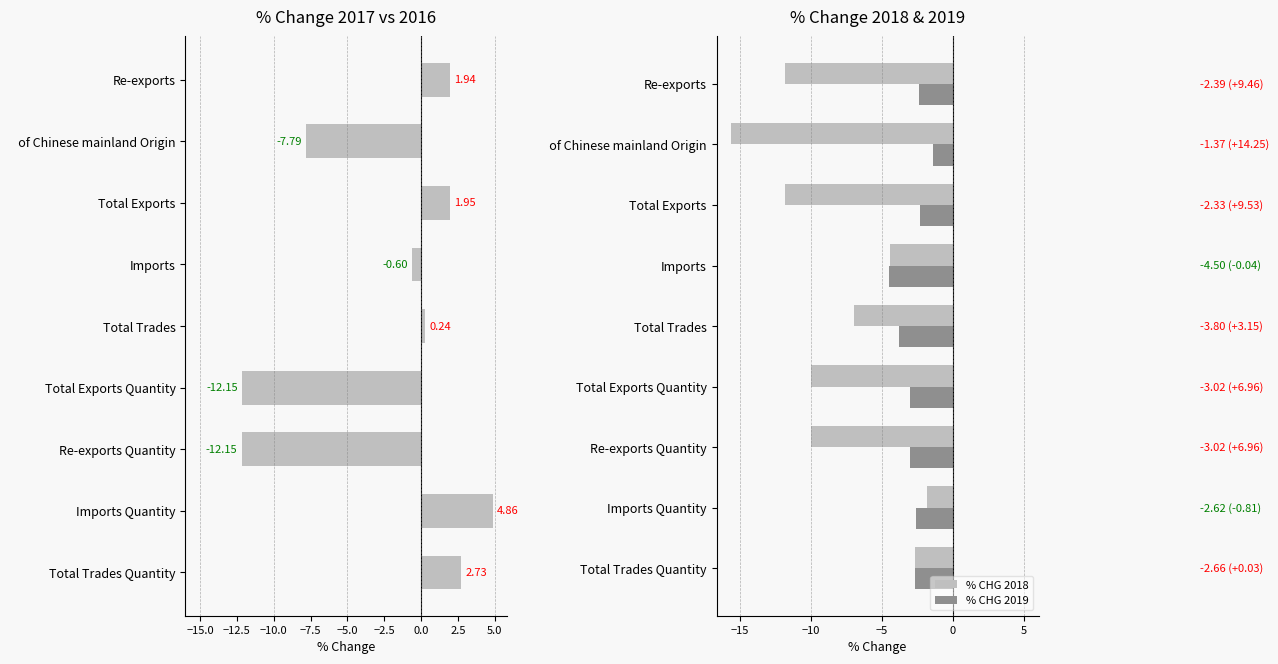

True or false: % CHG 2018 has a value of -4.7 at Total Trades Quantity.

False